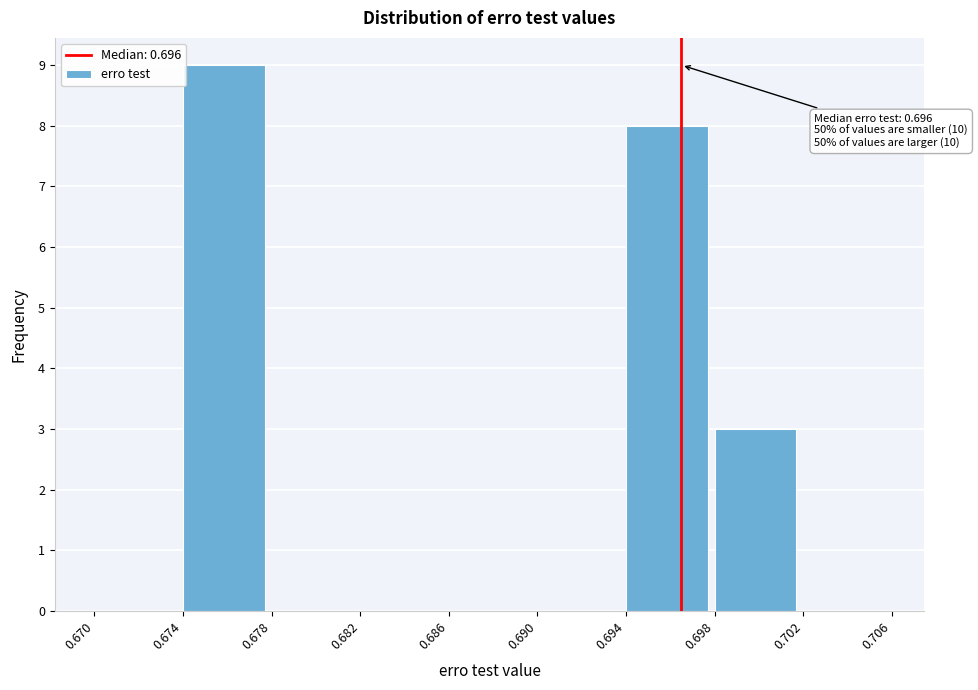

Which range on the x-axis has the tallest bar?

0.674 to 0.678